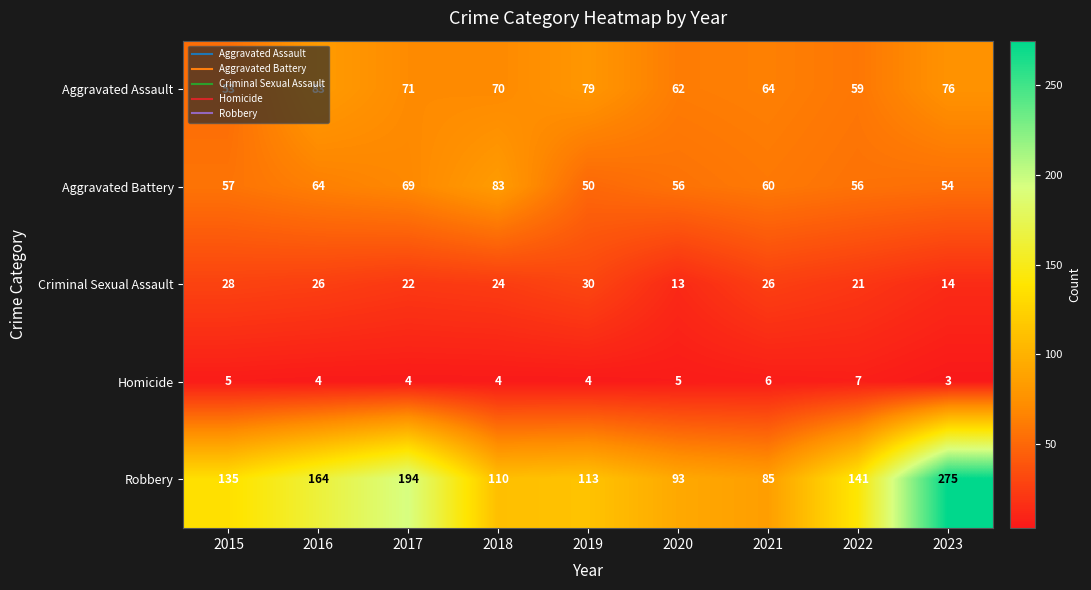

True or false: Criminal Sexual Assault has a value of 38 at 2017.

False